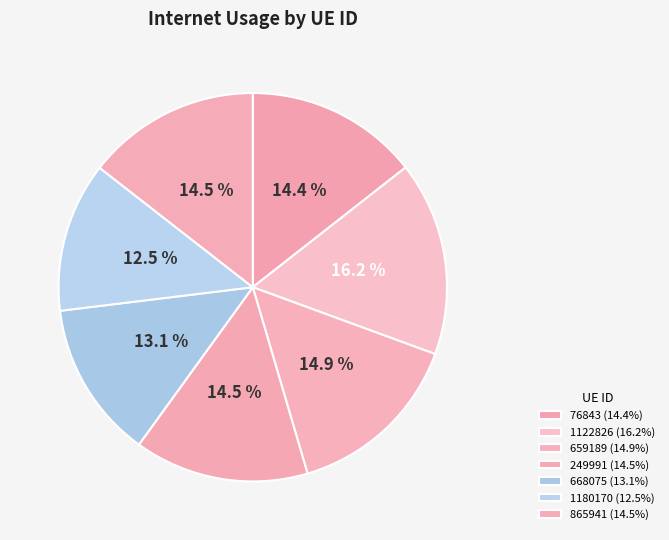

How many slices are in this pie chart?

7